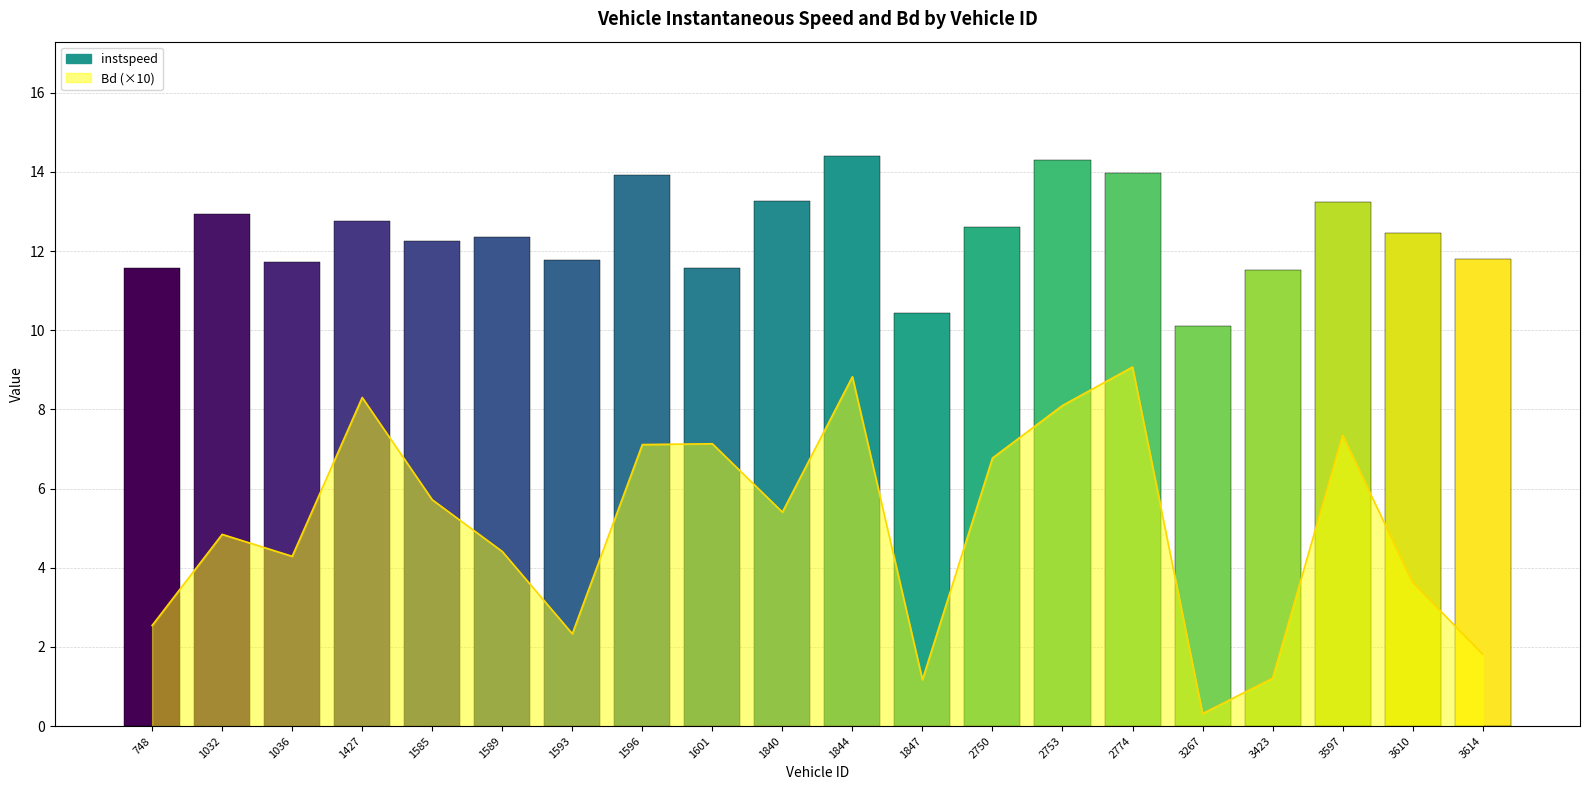

Which has a higher value, 3614 or 2774?

2774